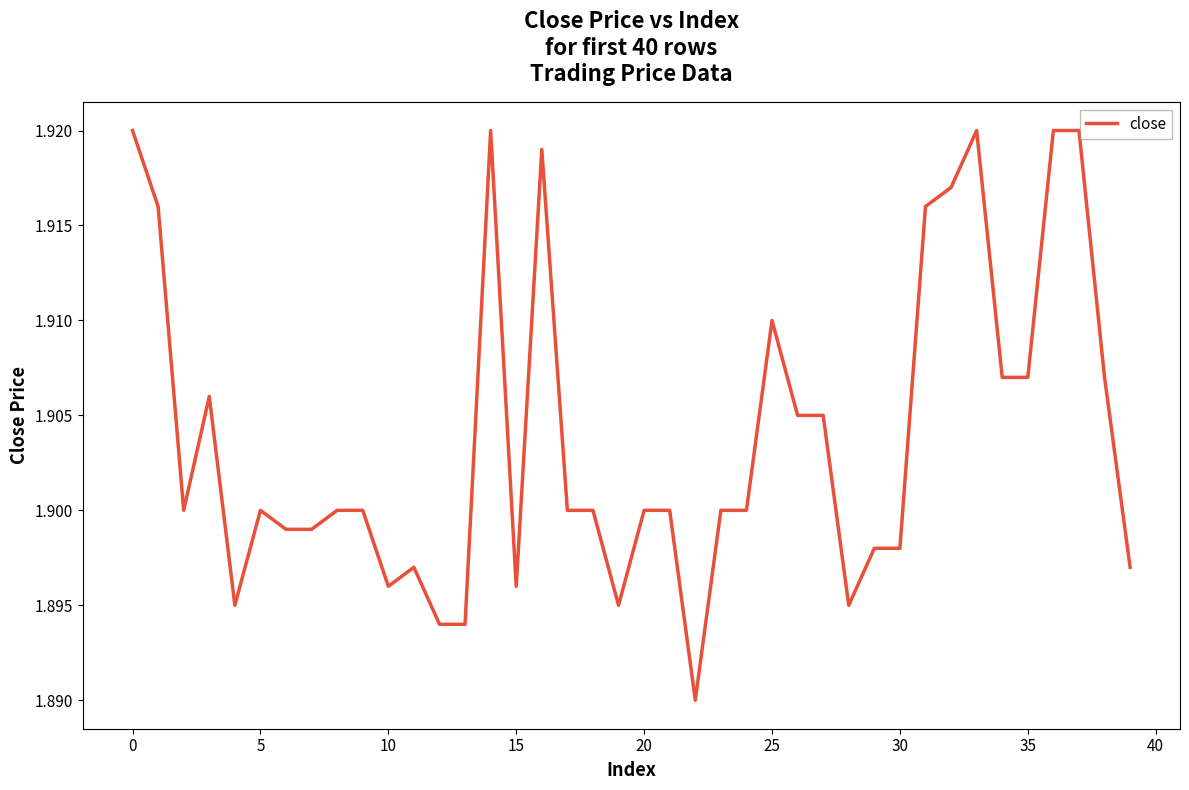

Is it true that the value at 5 is 1.9?

True